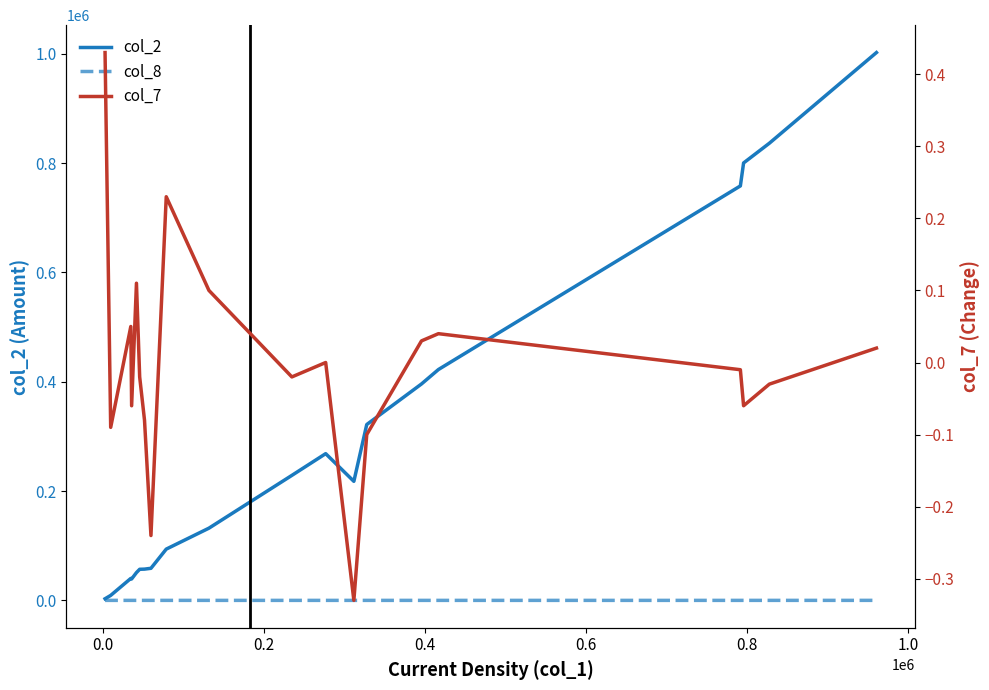

True or false: col_7 and col_2 intersect in this chart.

False